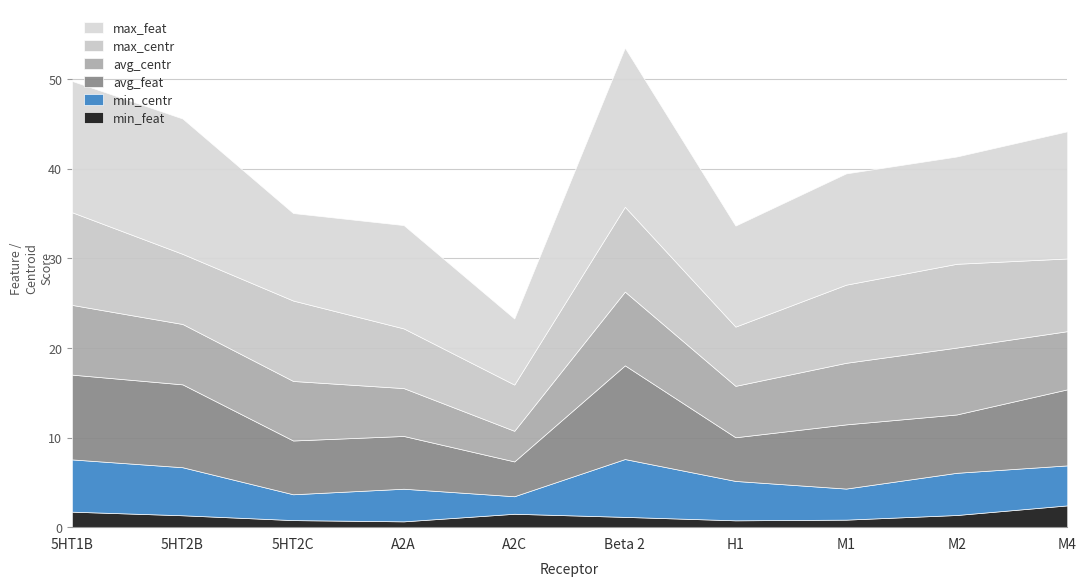

At Beta 2, list the series in order from smallest to largest.

min_feat, min_centr, avg_centr, max_centr, avg_feat, max_feat